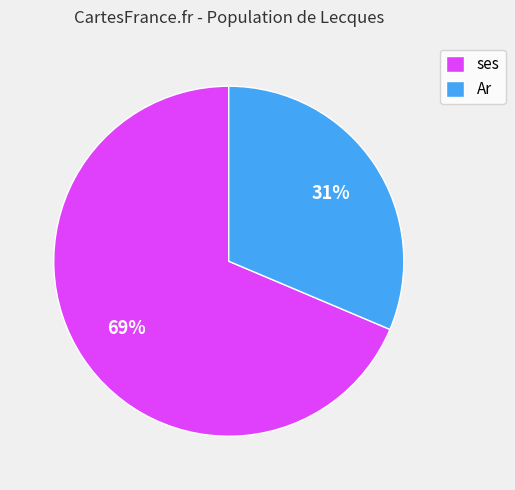

What percentage is the Ar slice, to the nearest percent?

31%